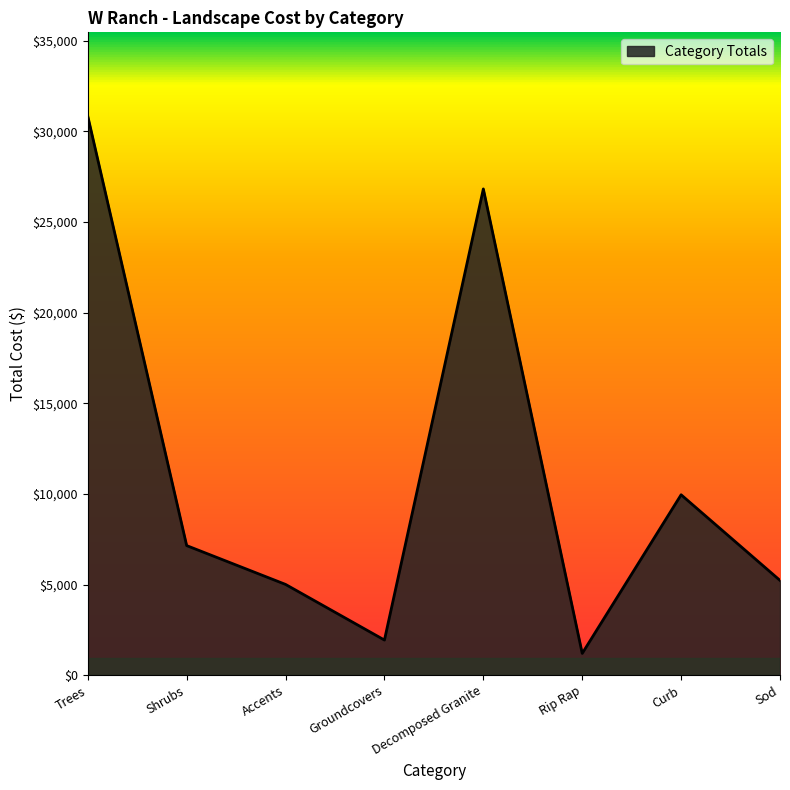

Is it true that the value at Decomposed Granite is 17872.0?

False